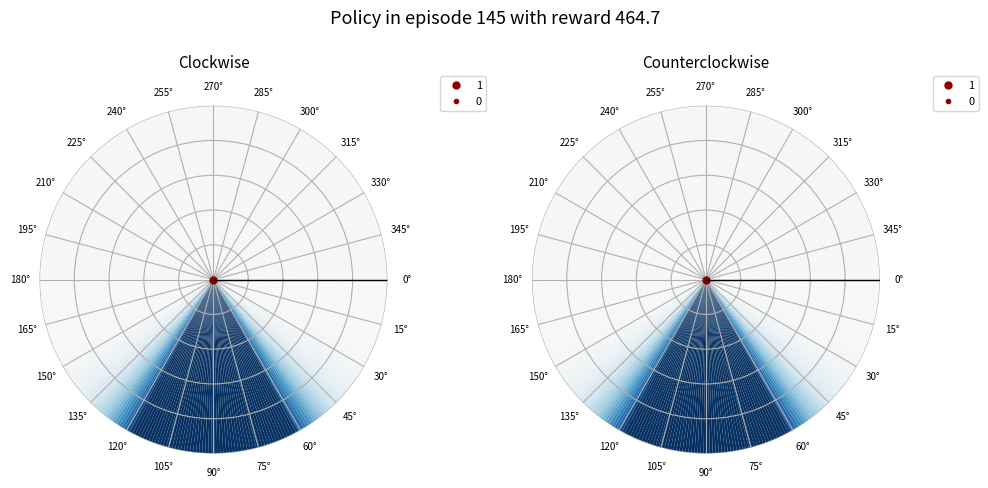

The 0 slice represents 1% of the pie. True or false?

False